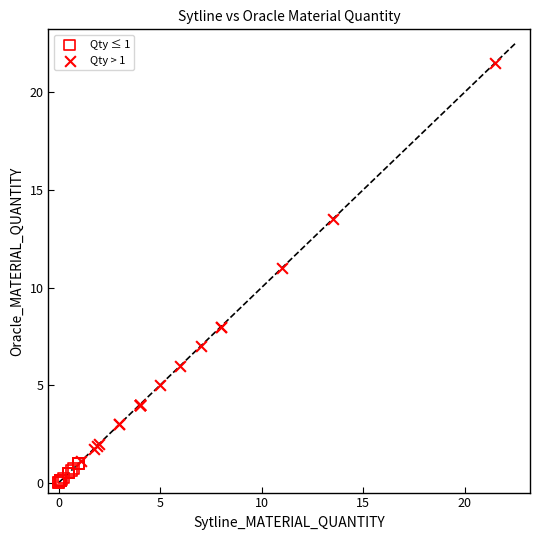

Which series has the largest Y range (max minus min)?

Qty > 1